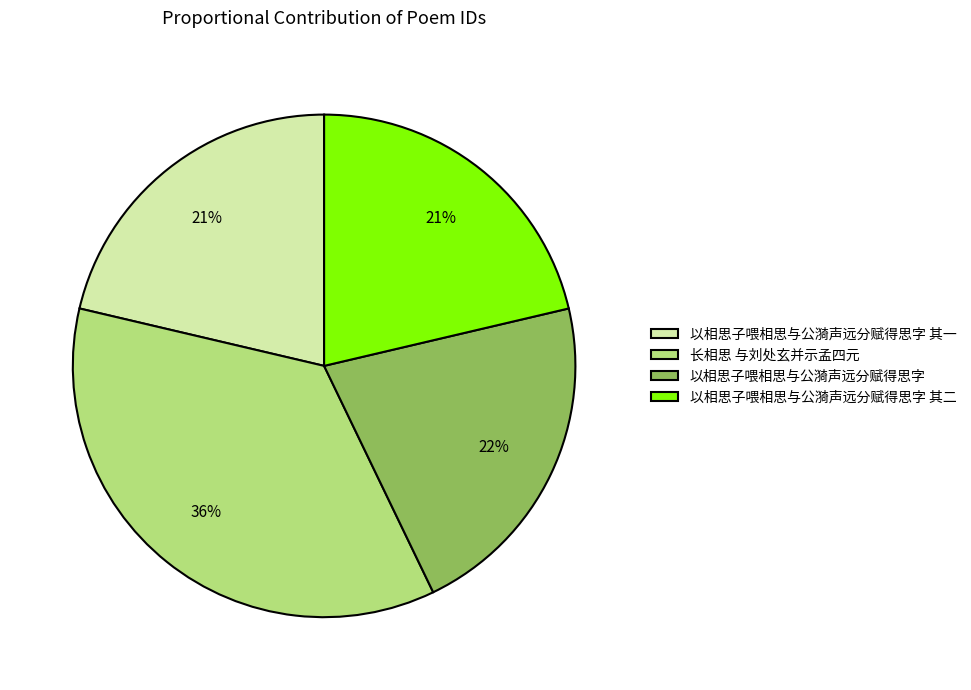

Is 长相思 与刘处玄并示孟四元 the majority of the pie?

No